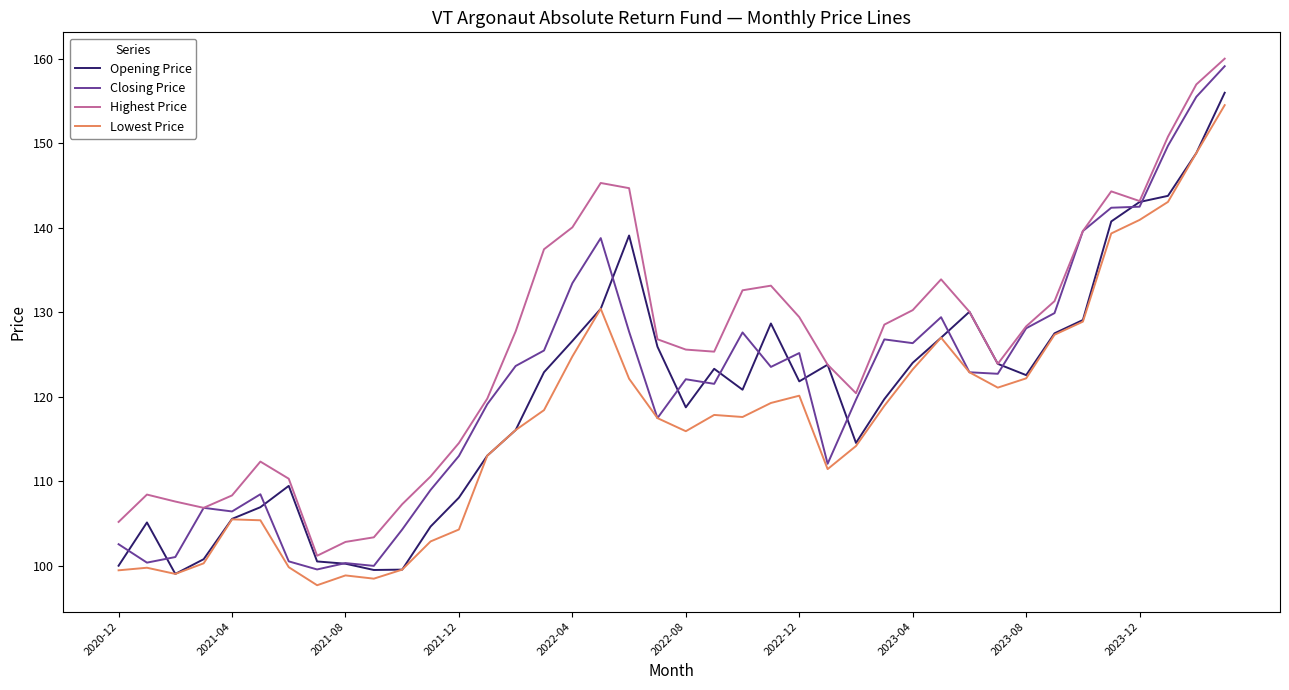

What is the sum of all Closing Price values?

4864.3